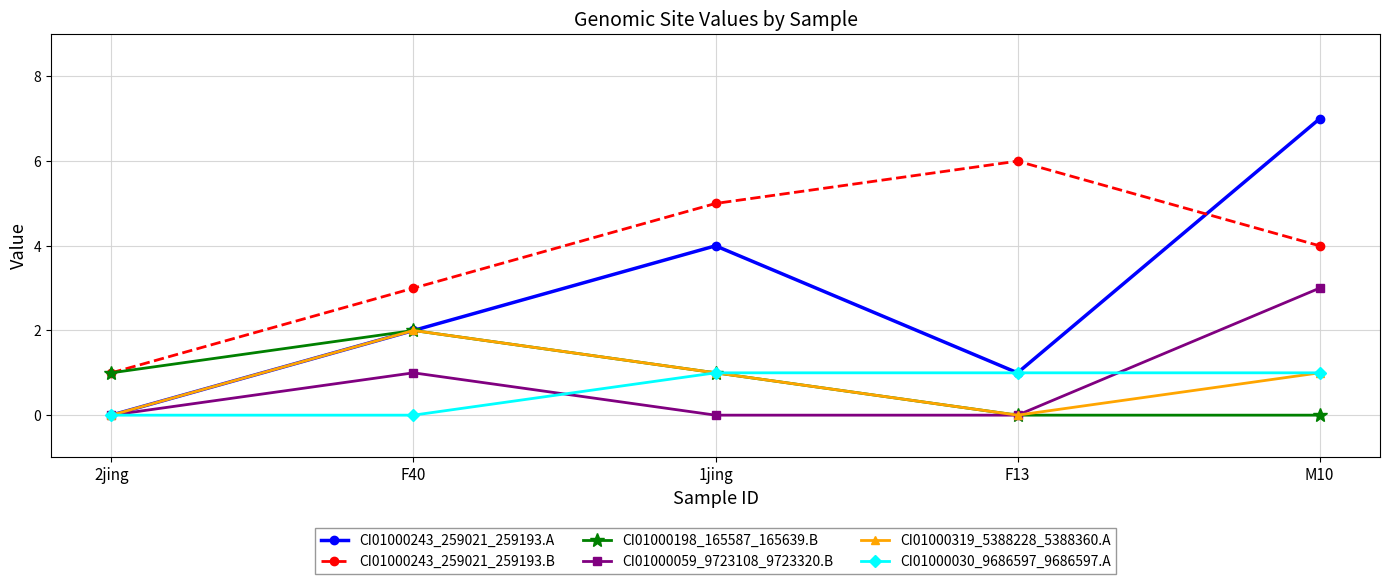

At which category does CI01000243_259021_259193.A reach its first local peak?

1jing